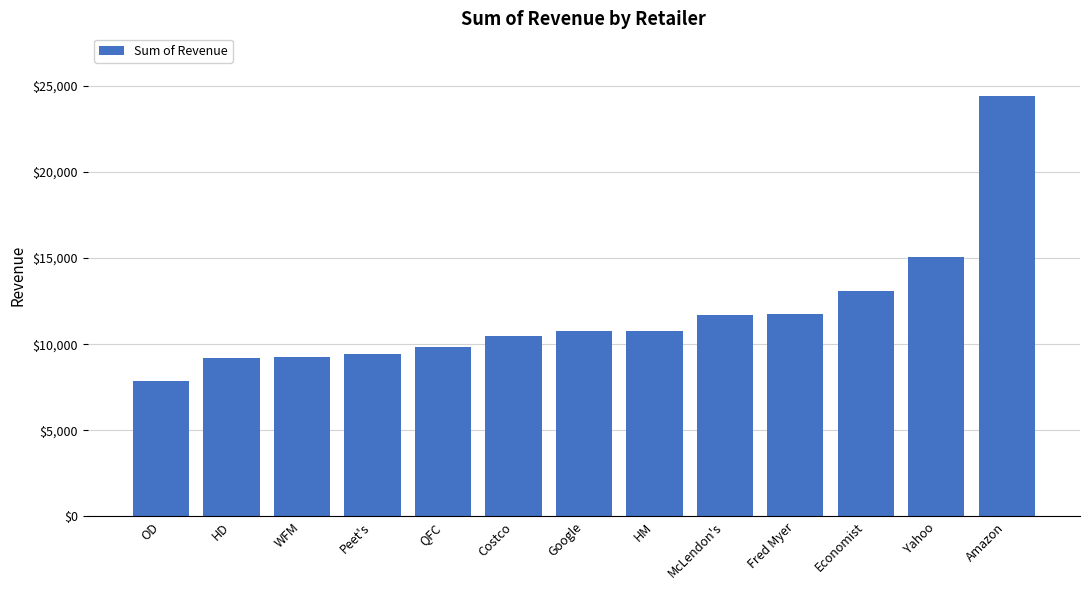

At which label does the data first exceed 10758?

Google